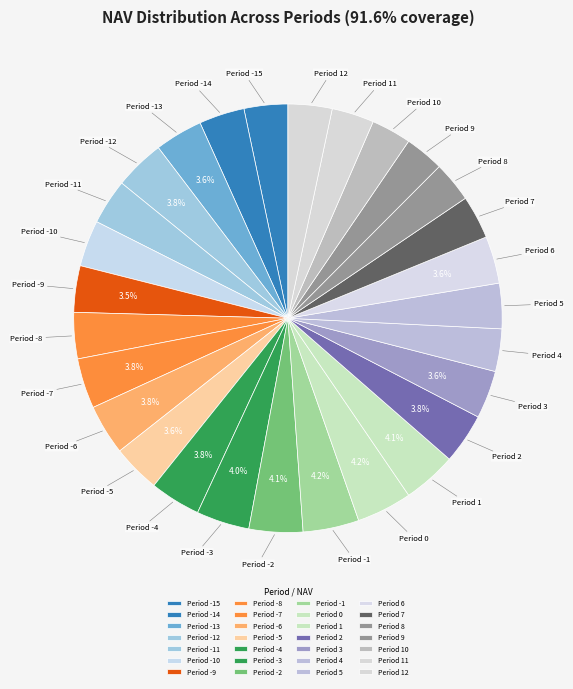

Is it true that Period -5 is 1% of the pie?

False